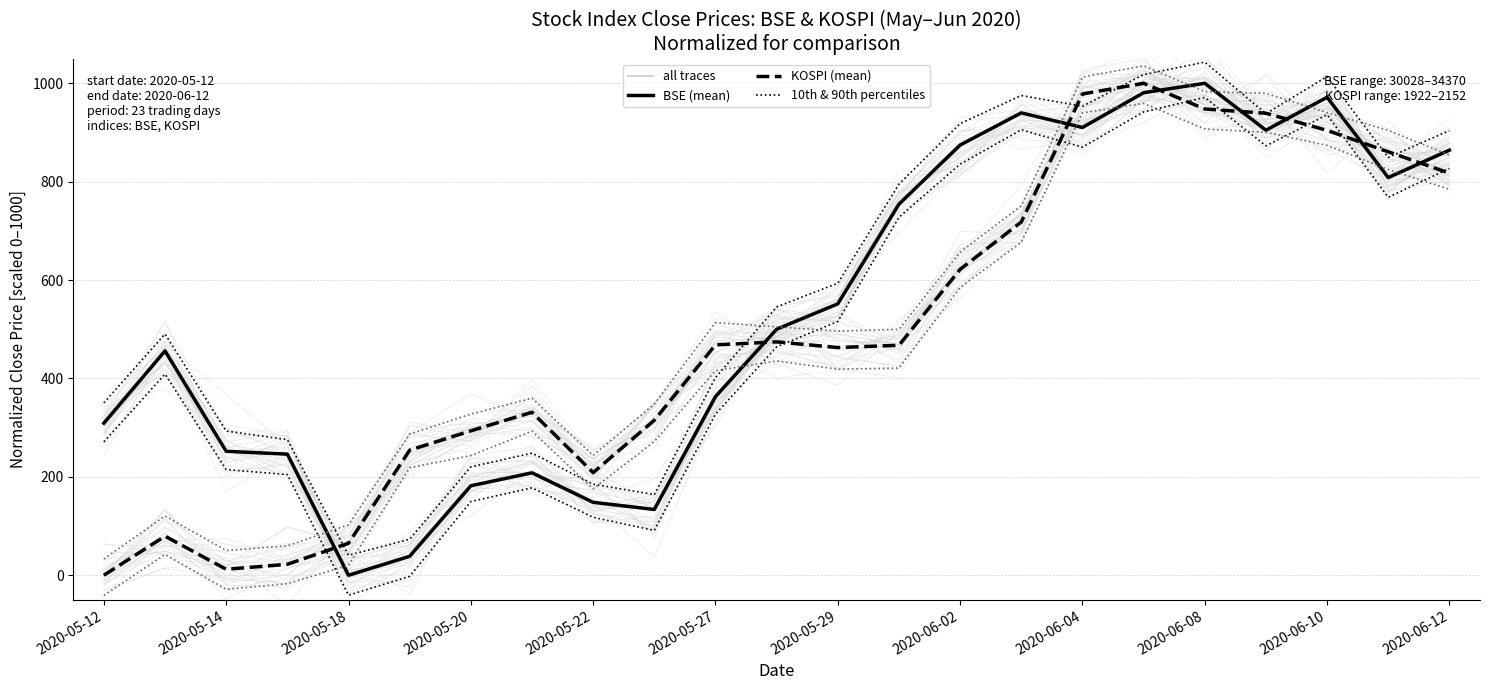

What position from the left is 2020-05-18?

5